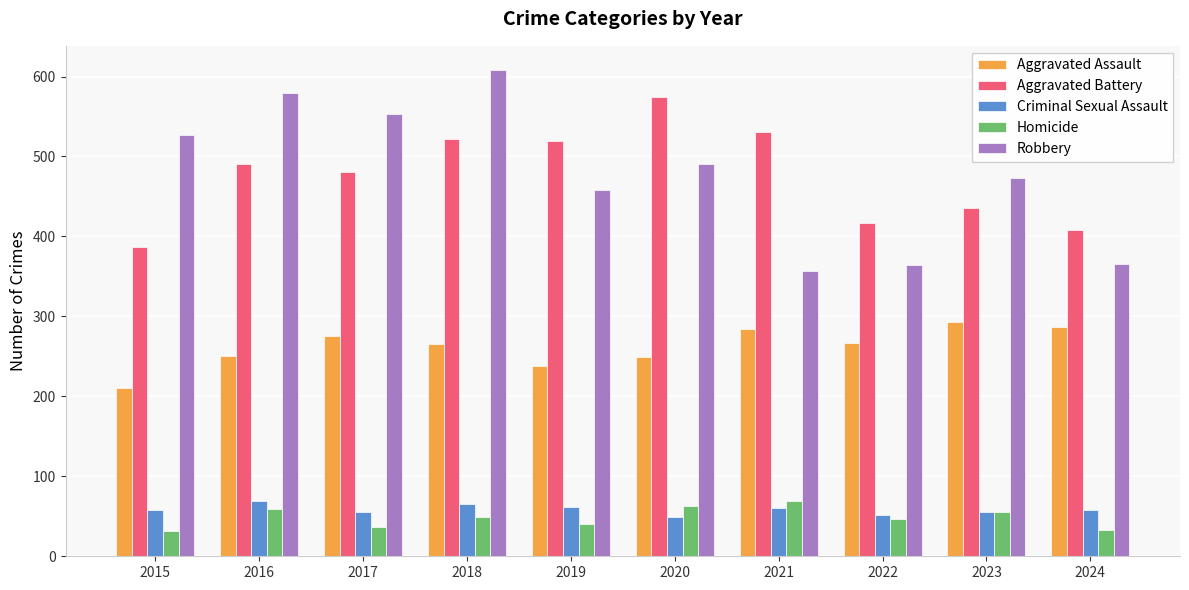

What is the sum of all Aggravated Battery values?

4765